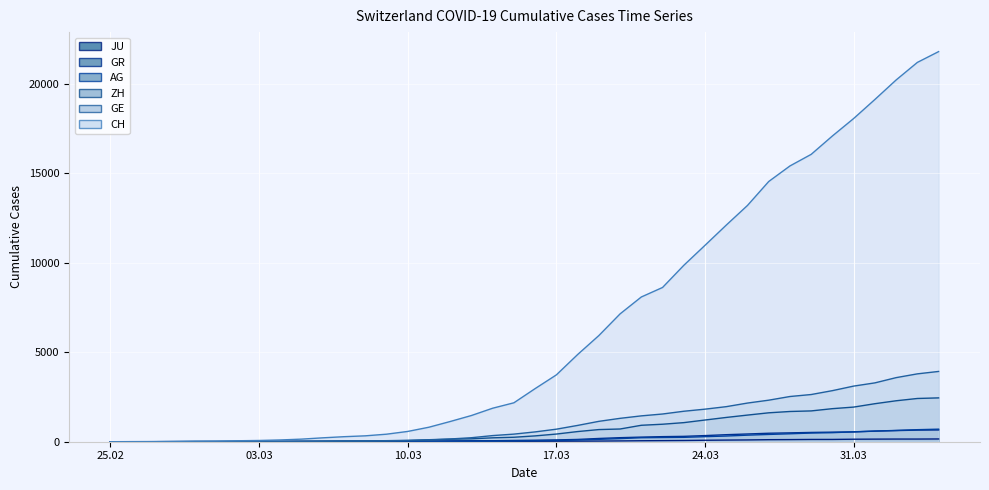

At how many categories does at least one series exceed 11851?

11